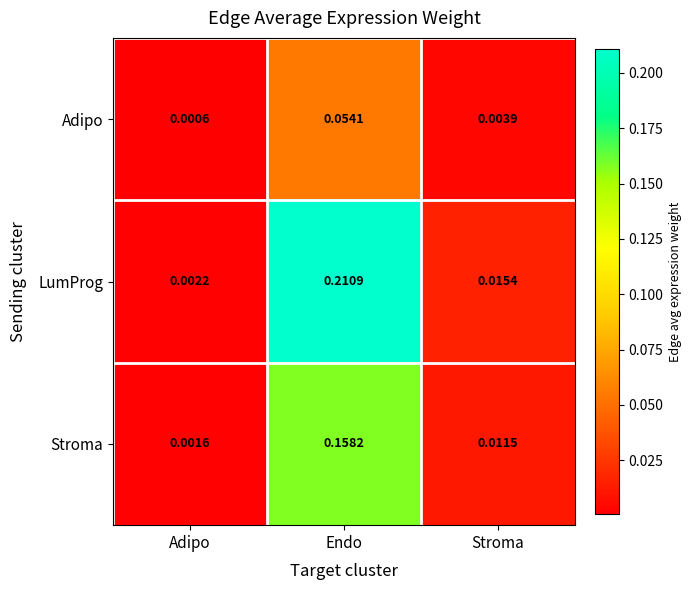

Between Adipo and Endo, which series saw the biggest shift?

LumProg